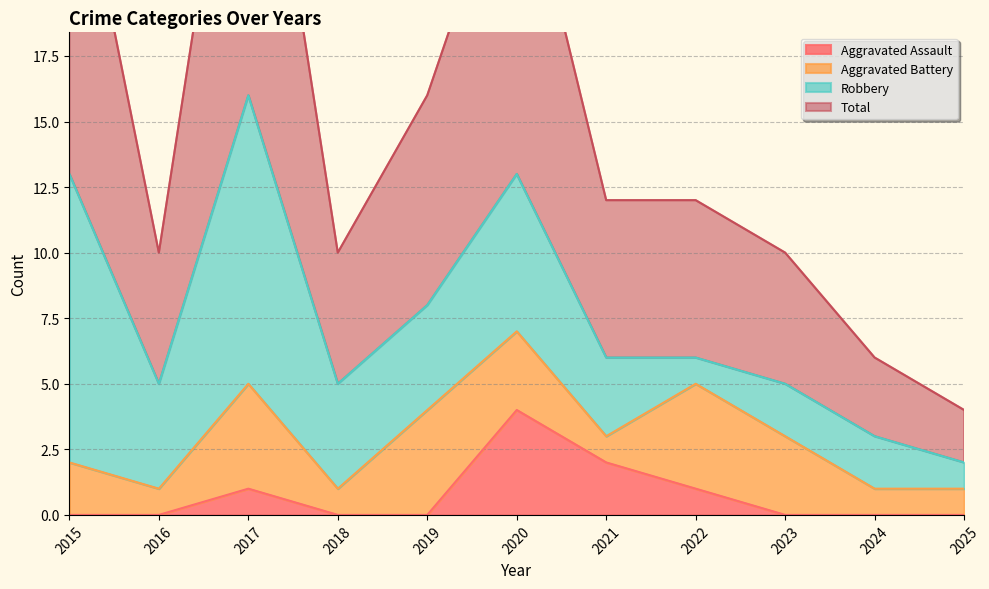

At which label does Aggravated Assault reach its peak?

2020